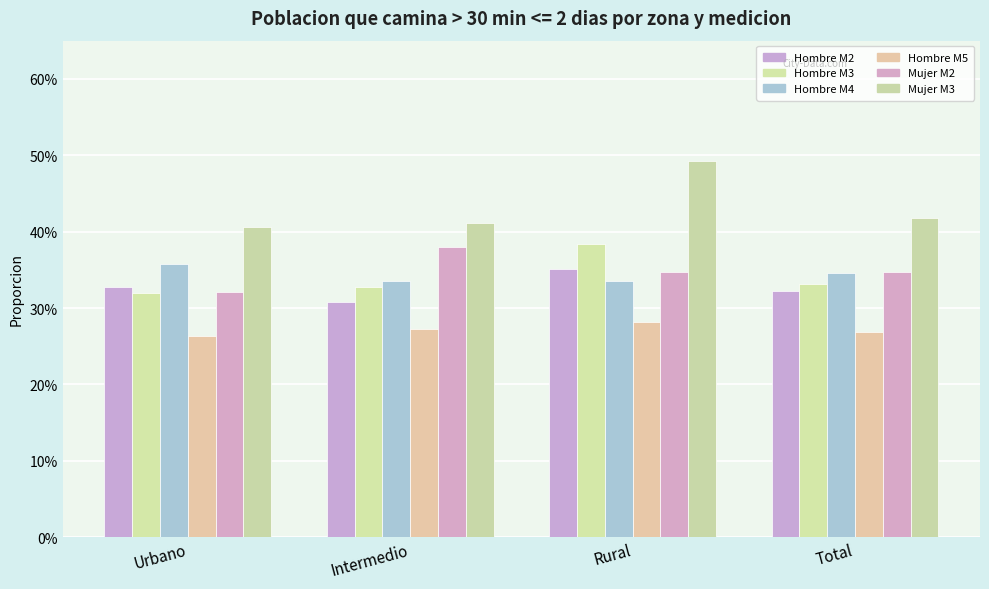

Reading left to right, what are all the values shown in this chart?

Hombre M2: 0.3	0.3	0.4	0.3
Hombre M3: 0.3	0.3	0.4	0.3
Hombre M4: 0.4	0.3	0.3	0.3
Hombre M5: 0.3	0.3	0.3	0.3
Mujer M2: 0.3	0.4	0.3	0.3
Mujer M3: 0.4	0.4	0.5	0.4